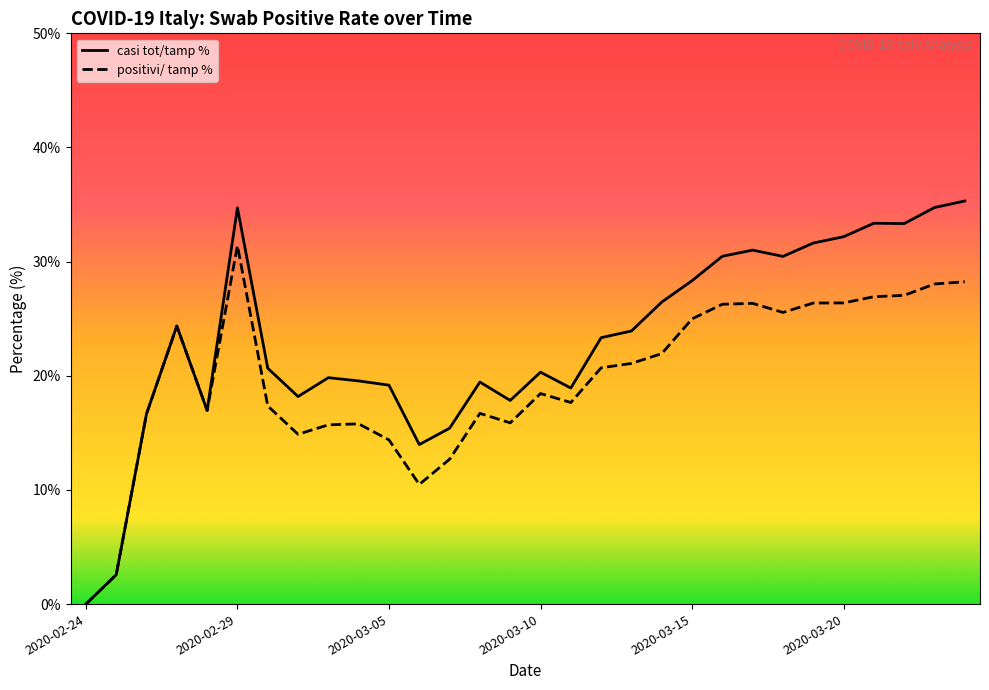

Which series has the widest spread of values?

casi tot/tamp %